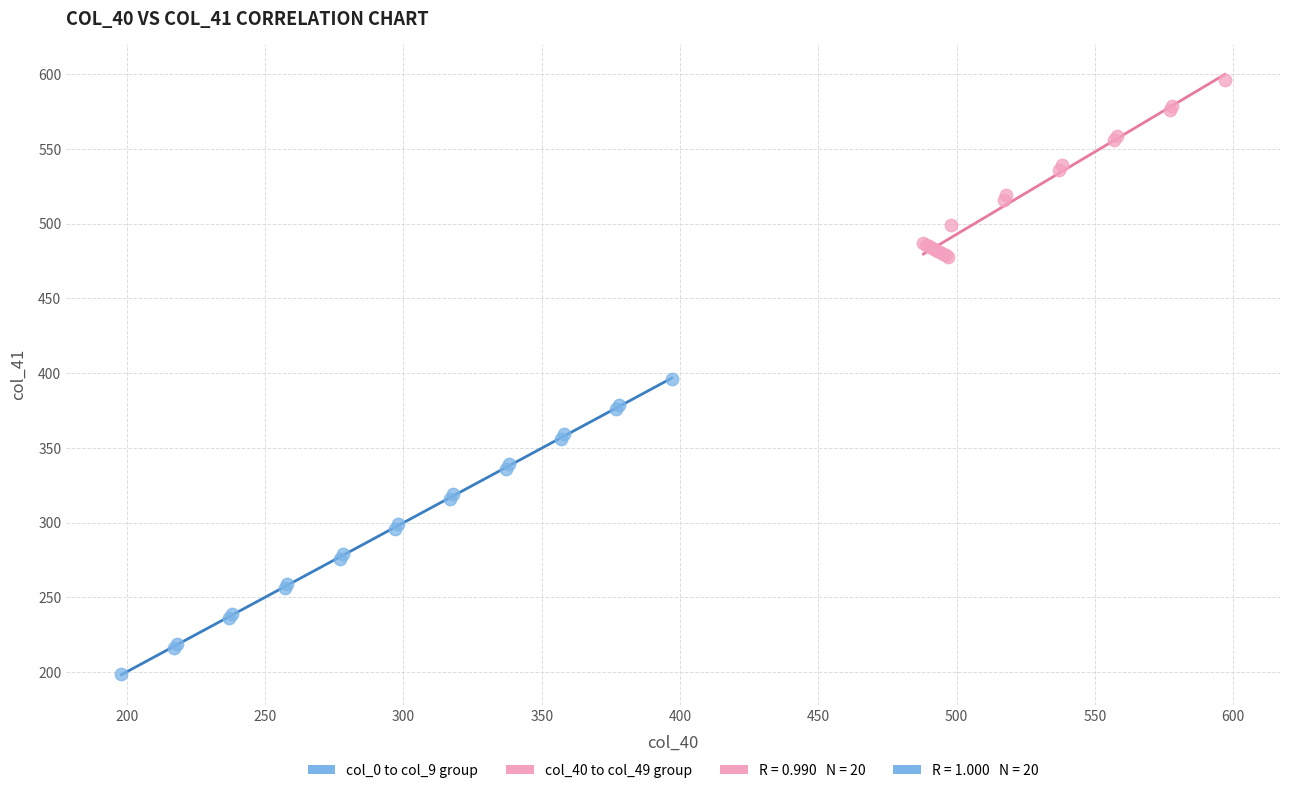

Which series reaches the minimum Y coordinate?

col_0 to col_9 group